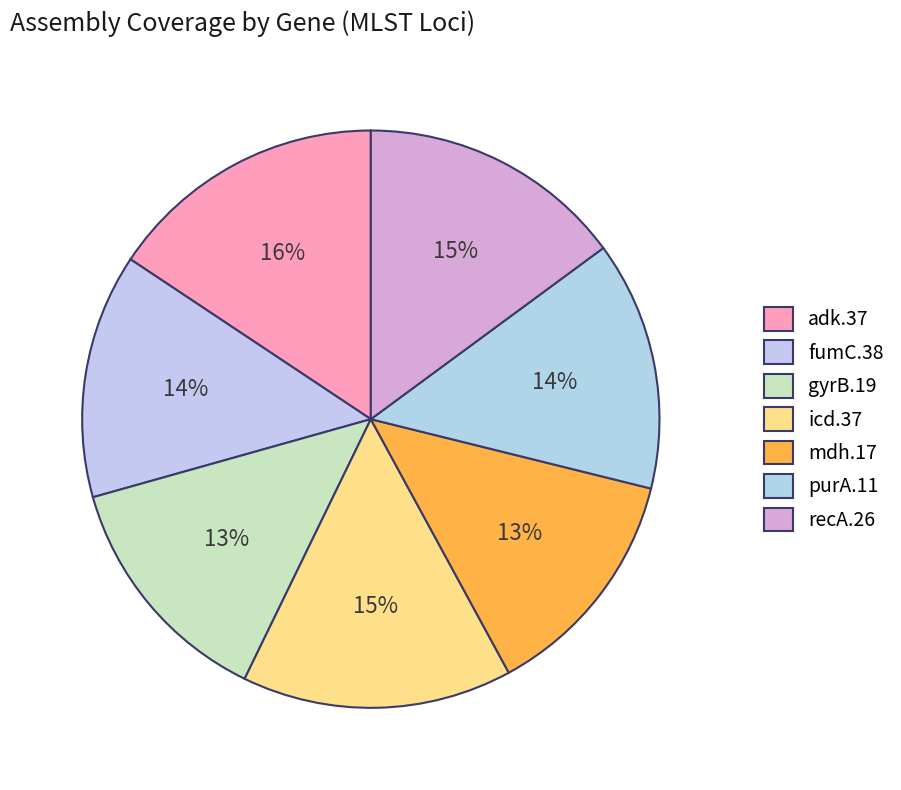

What percentage is NOT represented by purA.11?

86.0%